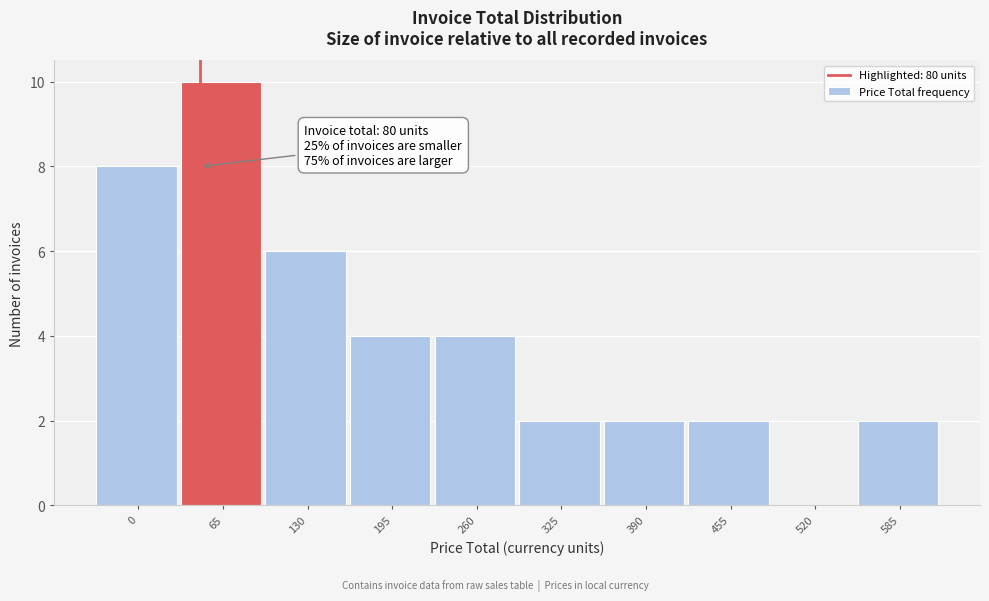

Reading left to right, list all the values displayed in this chart.

0=8	65=10	130=6	195=4	260=4	325=2	390=2	455=2	520=0	585=2